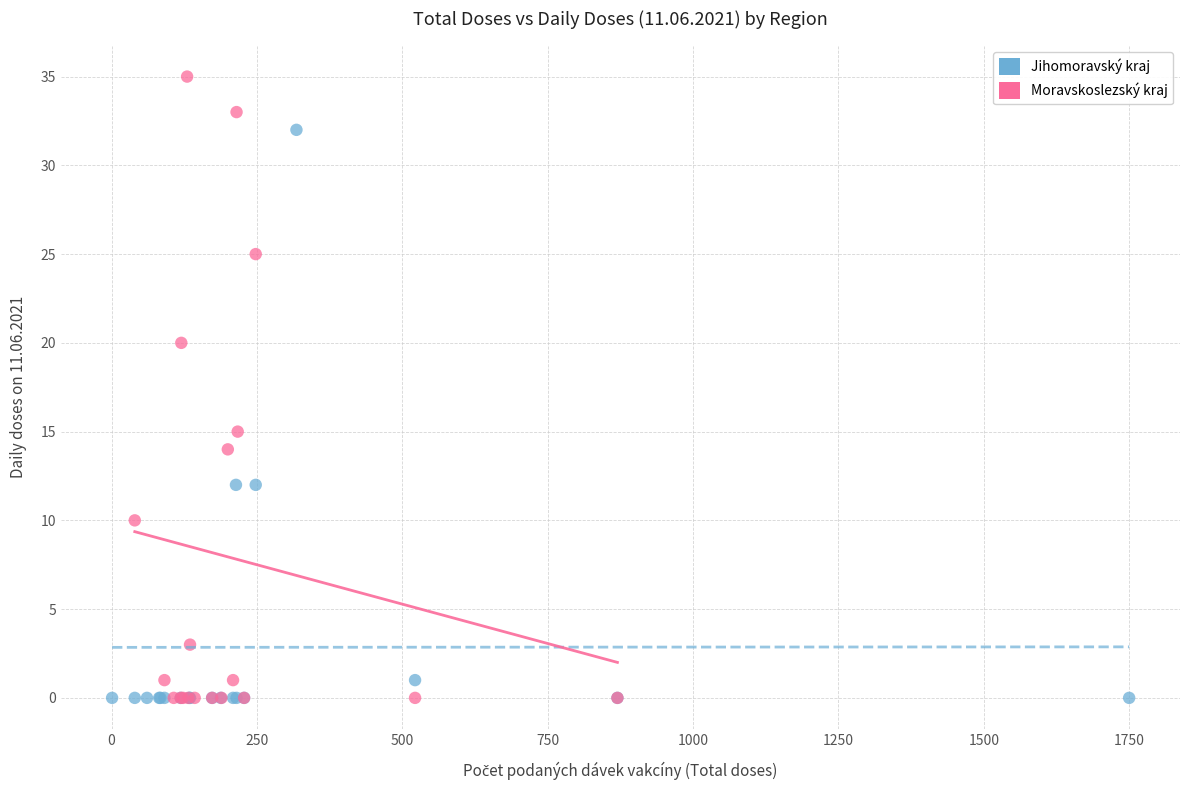

What are all the series names shown in the legend?

Jihomoravský kraj, Moravskoslezský kraj